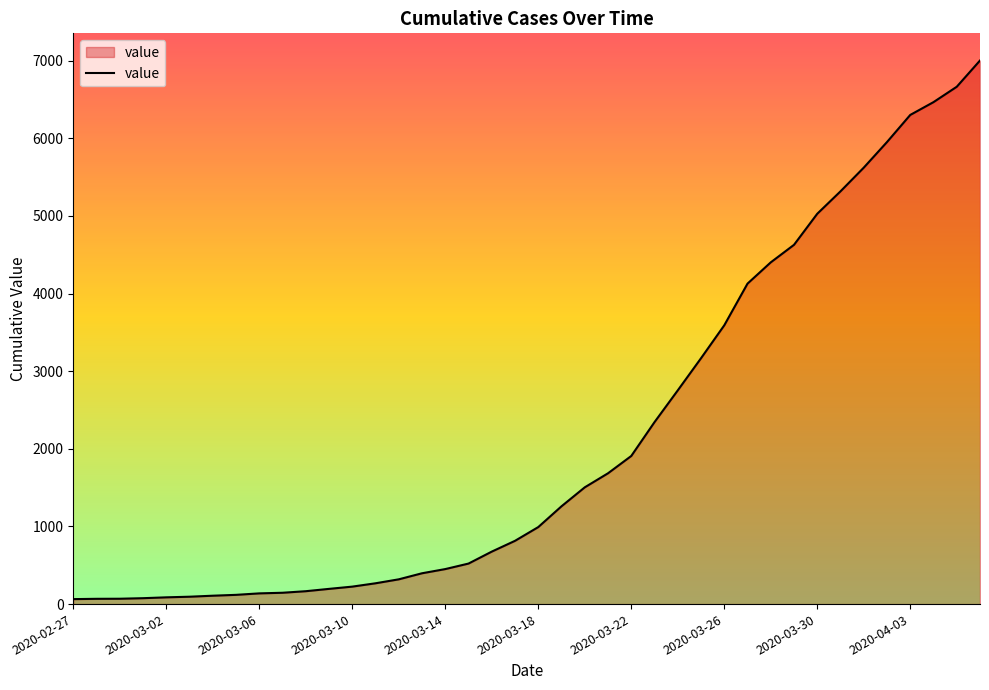

What is the difference between the maximum and minimum values?

6938